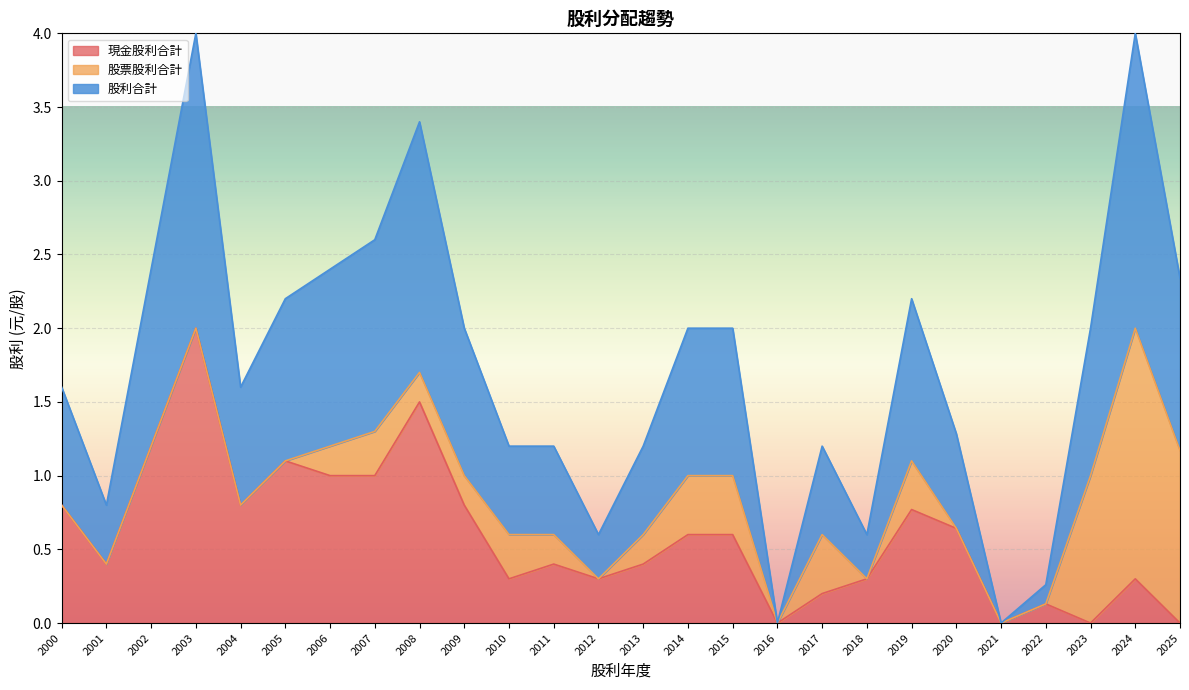

What is the total value across all series at 2024?

4.0